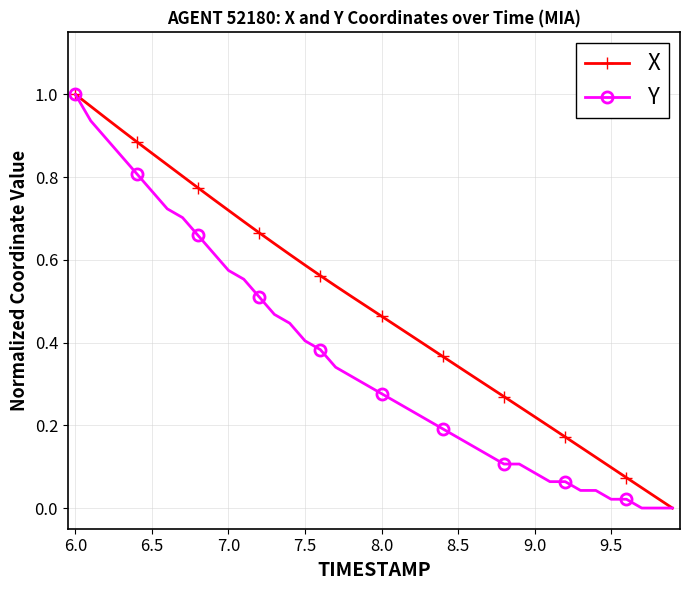

True or false: X has more than 0 points higher than both neighbors.

False